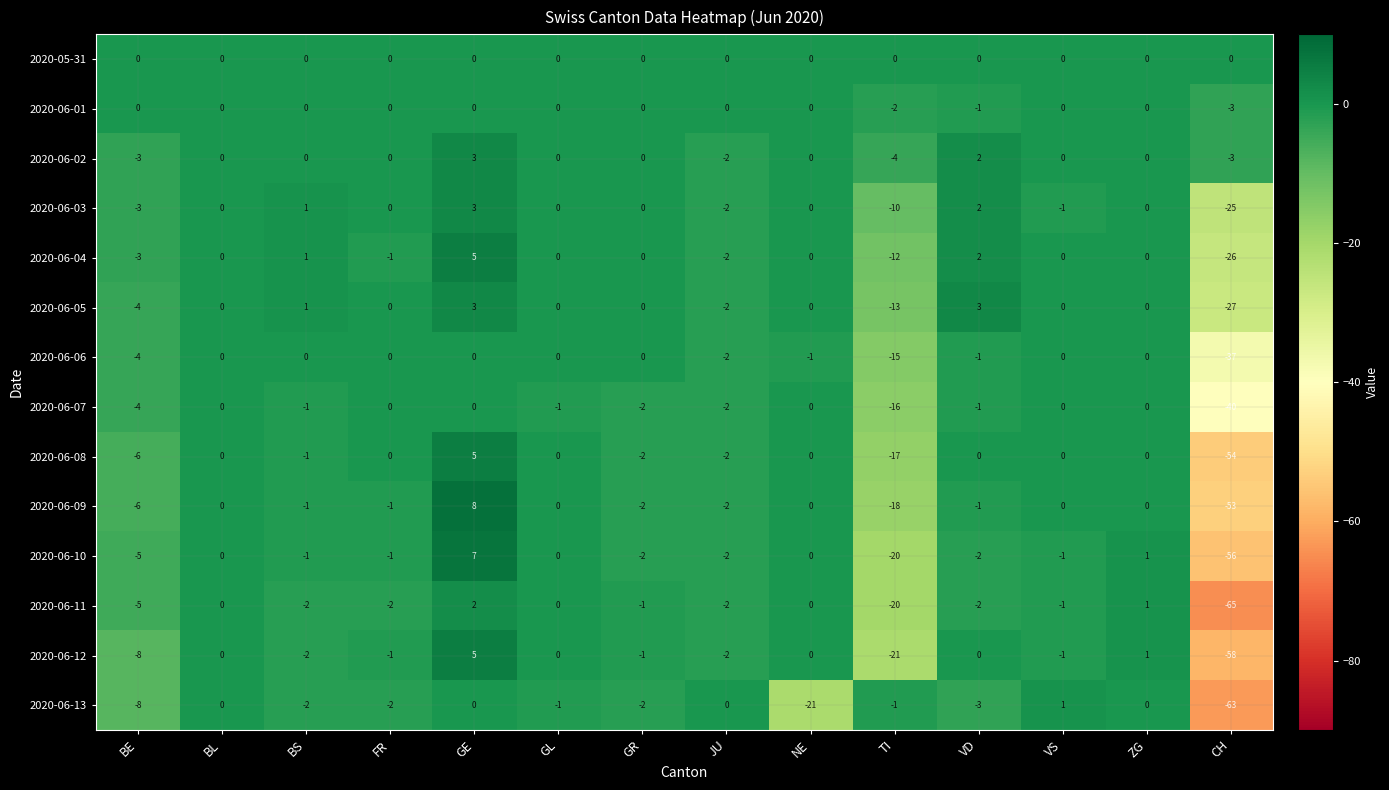

Where is 2020-06-07 nearest to the value -20?

TI